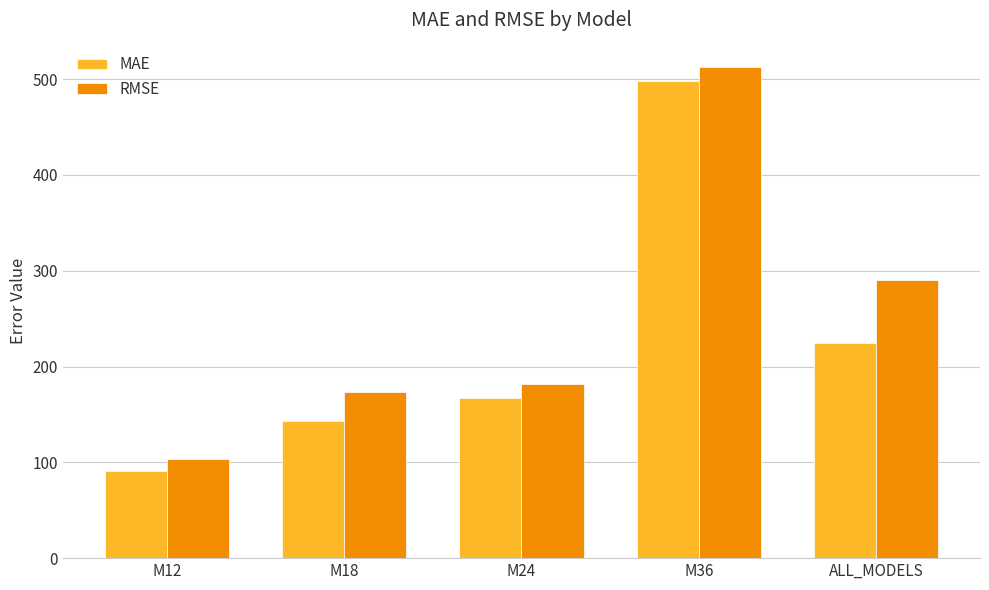

At how many categories does at least one series exceed 427?

1